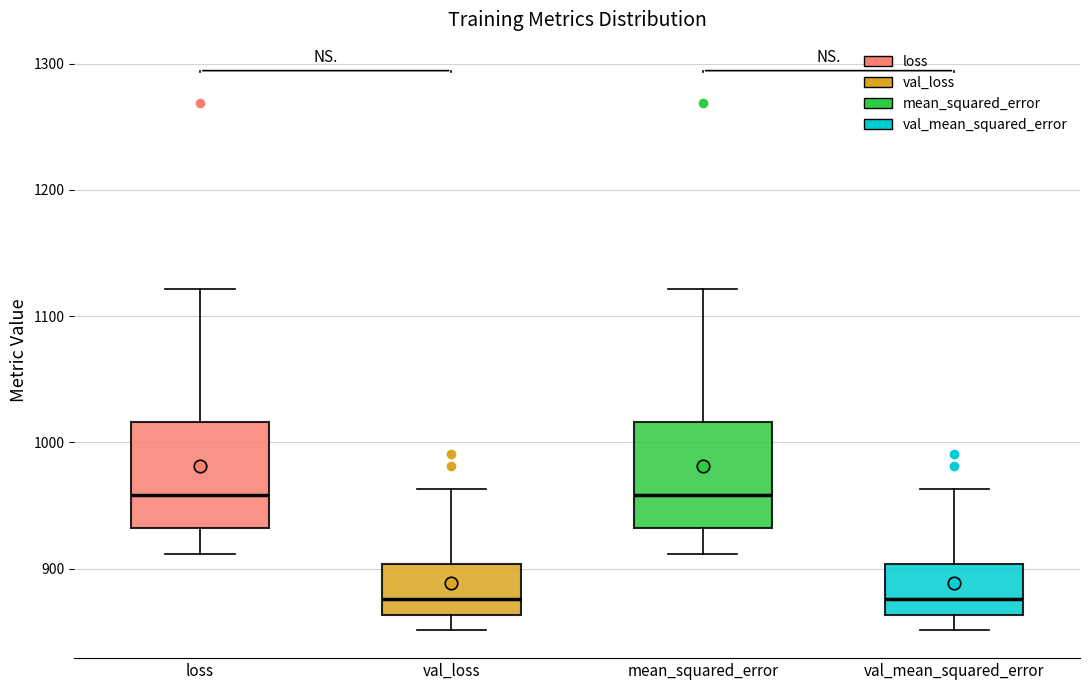

Reading left to right, read every box against the y-axis: the position of its median line, the range the box covers, and the ends of its whiskers. The values are not printed on the chart, so give them approximately, as read against the axis.

loss: median 960, box 930 to 1020, whiskers 910 to 1120
val_loss: median 880, box 860 to 900, whiskers 850 to 960
mean_squared_error: median 960, box 930 to 1020, whiskers 910 to 1120
val_mean_squared_error: median 880, box 860 to 900, whiskers 850 to 960